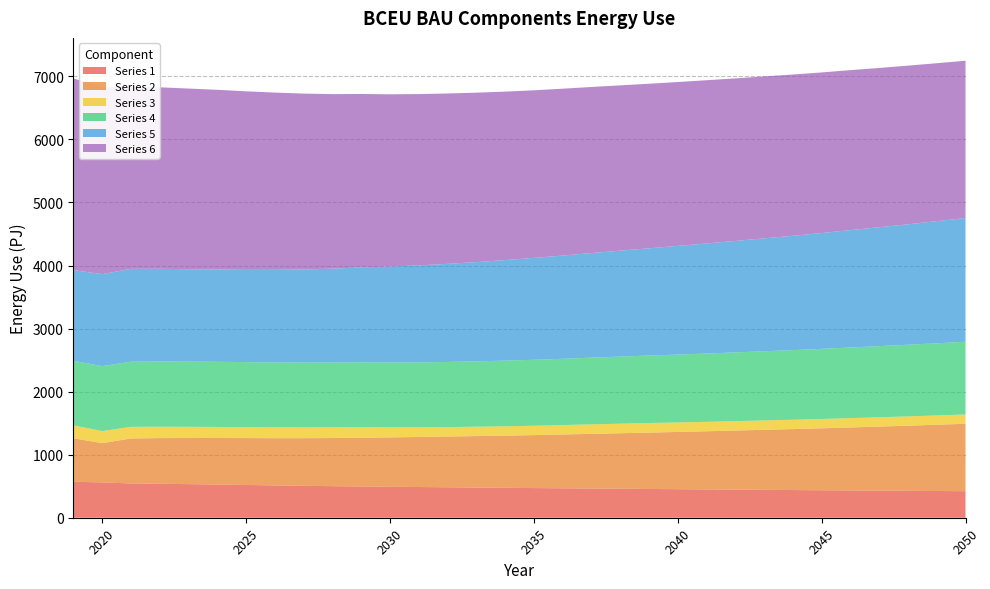

Reading left to right, transcribe all the data shown in this chart.

Series 1: 2019=570800000000000	2020=560300000000000	2021=543400000000000	2022=538600000000000	2023=532700000000000	2024=526400000000000	2025=519600000000000	2026=512600000000000	2027=506300000000000	2028=500800000000000	2029=495900000000000	2030=491300000000000	2031=487100000000000	2032=483000000000000	2033=478800000000000	2034=474400000000000	2035=470700000000000	2036=467100000000000	2037=463600000000000	2038=459900000000000	2039=456100000000000	2040=452600000000000	2041=449100000000000	2042=445700000000000	2043=442500000000000	2044=439000000000000	2045=435700000000000	2046=432500000000000	2047=429600000000000	2048=426500000000000	2049=423900000000000	2050=421200000000000
Series 2: 2019=688800000000000	2020=622800000000000	2021=713400000000000	2022=724400000000000	2023=731600000000000	2024=738200000000000	2025=743700000000000	2026=749000000000000	2027=755400000000000	2028=763100000000000	2029=772500000000000	2030=782700000000000	2031=793600000000000	2032=805100000000000	2033=816200000000000	2034=827400000000000	2035=839800000000000	2036=853000000000000	2037=866800000000000	2038=880300000000000	2039=893800000000000	2040=907800000000000	2041=922300000000000	2042=937200000000000	2043=952000000000000	2044=966900000000000	2045=982600000000000	2046=999400000000000	2047=1016000000000000	2048=1033000000000000	2049=1051000000000000	2050=1069000000000000
Series 3: 2019=205100000000000	2020=191300000000000	2021=184800000000000	2022=180700000000000	2023=177500000000000	2024=175500000000000	2025=173900000000000	2026=172400000000000	2027=171300000000000	2028=170600000000000	2029=170500000000000	2030=160700000000000	2031=153600000000000	2032=149600000000000	2033=148600000000000	2034=148300000000000	2035=148700000000000	2036=149600000000000	2037=150500000000000	2038=151400000000000	2039=152300000000000	2040=150800000000000	2041=149700000000000	2042=149100000000000	2043=148800000000000	2044=148500000000000	2045=148200000000000	2046=148100000000000	2047=147900000000000	2048=147800000000000	2049=147700000000000	2050=147800000000000
Series 4: 2019=1025000000000000	2020=1030000000000000	2021=1033000000000000	2022=1034000000000000	2023=1034000000000000	2024=1033000000000000	2025=1031000000000000	2026=1028000000000000	2027=1027000000000000	2028=1026000000000000	2029=1027000000000000	2030=1028000000000000	2031=1030000000000000	2032=1033000000000000	2033=1037000000000000	2034=1041000000000000	2035=1046000000000000	2036=1051000000000000	2037=1058000000000000	2038=1064000000000000	2039=1070000000000000	2040=1076000000000000	2041=1083000000000000	2042=1090000000000000	2043=1097000000000000	2044=1104000000000000	2045=1112000000000000	2046=1120000000000000	2047=1128000000000000	2048=1136000000000000	2049=1144000000000000	2050=1153000000000000
Series 5: 2019=1437000000000000	2020=1459000000000000	2021=1473000000000000	2022=1470000000000000	2023=1466000000000000	2024=1464000000000000	2025=1463000000000000	2026=1470000000000000	2027=1478000000000000	2028=1490000000000000	2029=1505000000000000	2030=1521000000000000	2031=1538000000000000	2032=1556000000000000	2033=1574000000000000	2034=1595000000000000	2035=1616000000000000	2036=1637000000000000	2037=1659000000000000	2038=1680000000000000	2039=1701000000000000	2040=1724000000000000	2041=1746000000000000	2042=1768000000000000	2043=1791000000000000	2044=1813000000000000	2045=1837000000000000	2046=1862000000000000	2047=1886000000000000	2048=1911000000000000	2049=1937000000000000	2050=1963000000000000
Series 6: 2019=3041000000000000	2020=2960000000000000	2021=2890000000000000	2022=2879000000000000	2023=2865000000000000	2024=2850000000000000	2025=2832000000000000	2026=2811000000000000	2027=2789000000000000	2028=2768000000000000	2029=2750000000000000	2030=2732000000000000	2031=2717000000000000	2032=2702000000000000	2033=2687000000000000	2034=2672000000000000	2035=2658000000000000	2036=2647000000000000	2037=2634000000000000	2038=2622000000000000	2039=2610000000000000	2040=2599000000000000	2041=2589000000000000	2042=2578000000000000	2043=2568000000000000	2044=2558000000000000	2045=2547000000000000	2046=2537000000000000	2047=2526000000000000	2048=2516000000000000	2049=2505000000000000	2050=2494000000000000